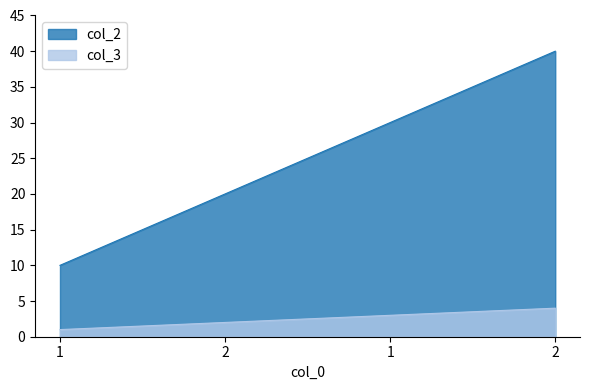

List the labels in order of col_3 value, largest first.

2, 1, 2, 1